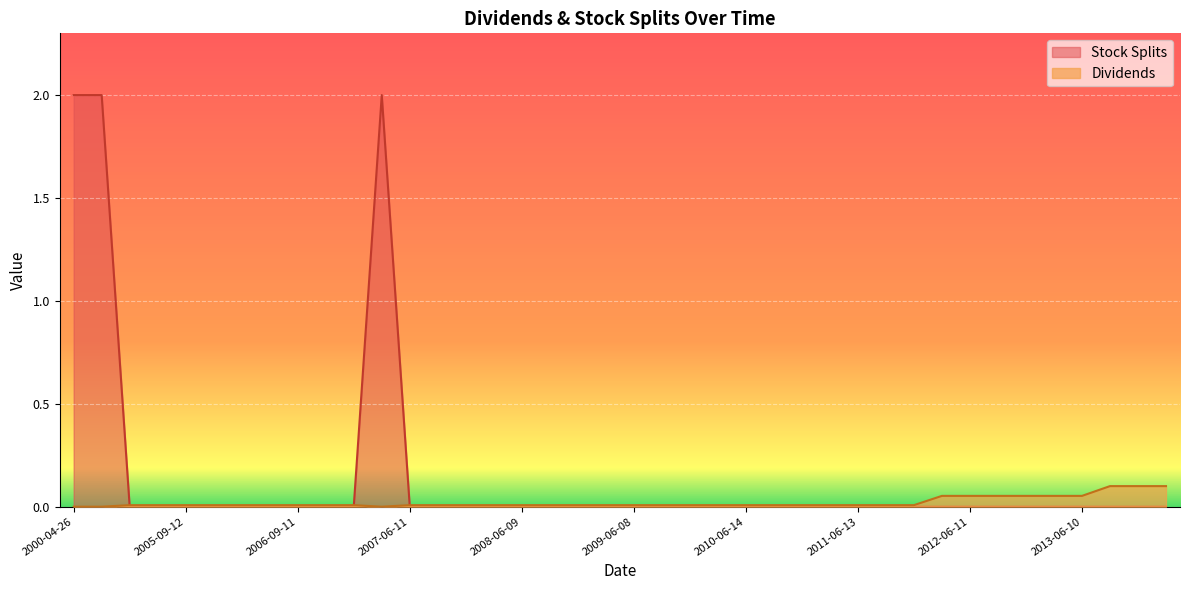

Where is Dividends nearest to the value 0?

2000-04-26